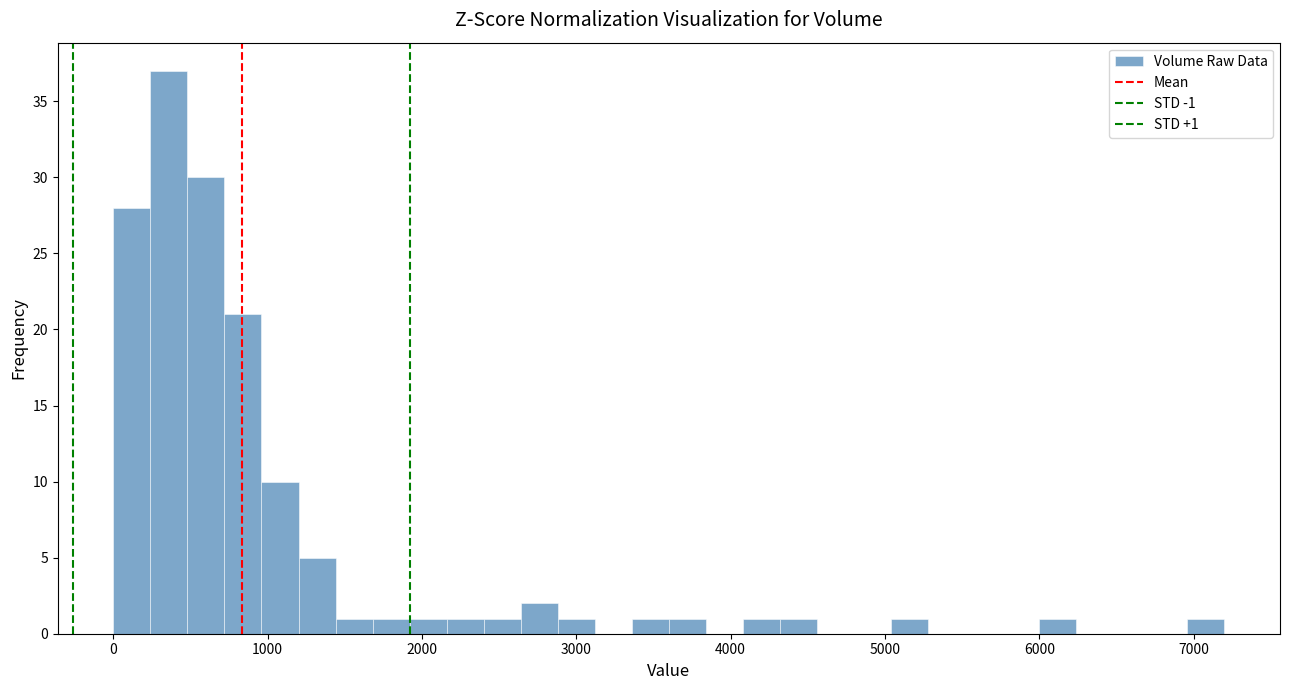

Read against the x-axis, roughly where is the centre of the tallest bar?

400